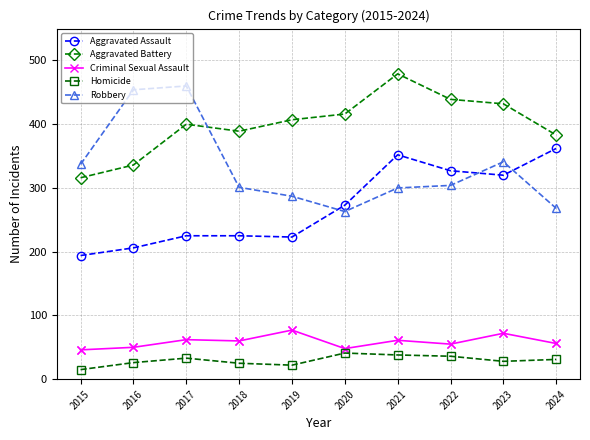

What are all the series names shown in the legend?

Aggravated Assault, Aggravated Battery, Criminal Sexual Assault, Homicide, Robbery